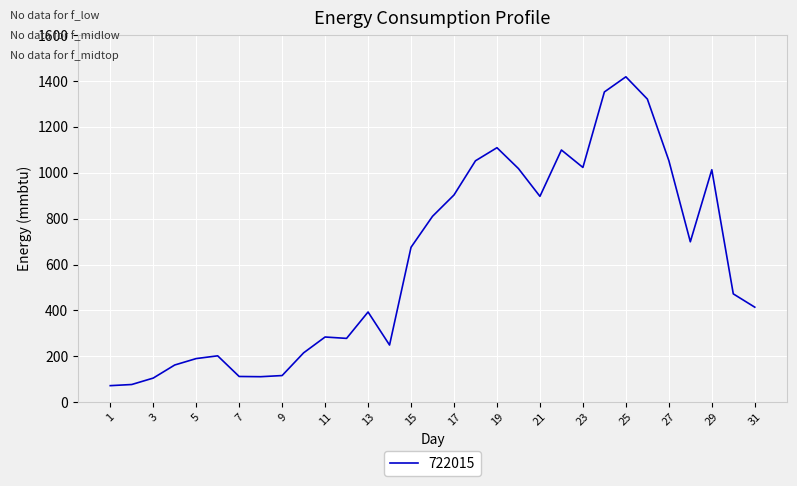

True or false: there are more than 1 points higher than both neighbors.

True